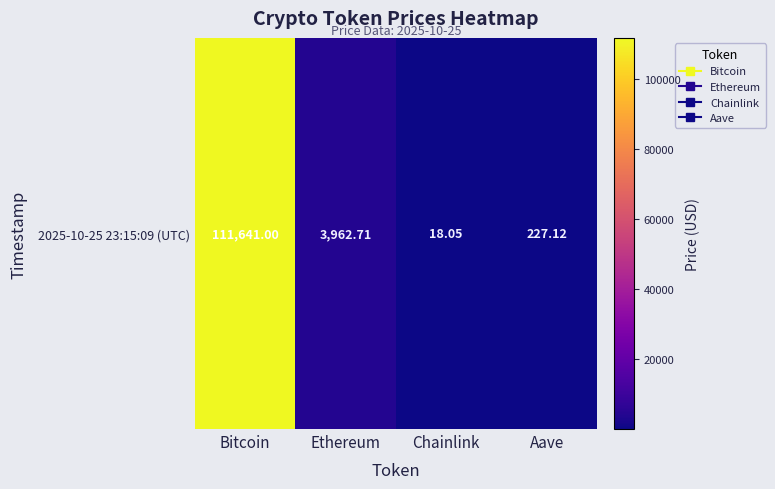

At which category does the chart reach its minimum across all series?

Chainlink